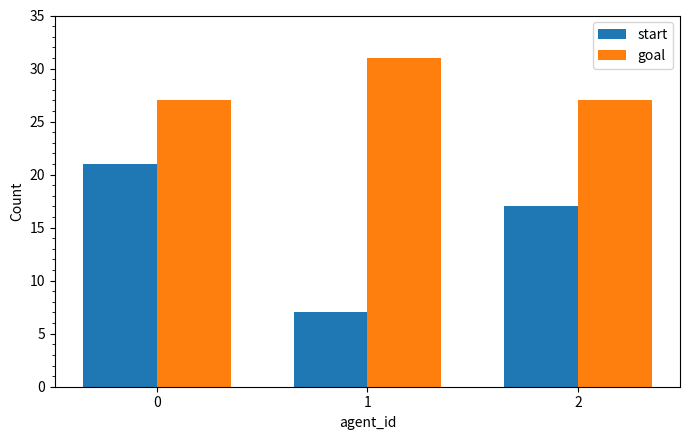

How many start values are between 7 and 21?

3